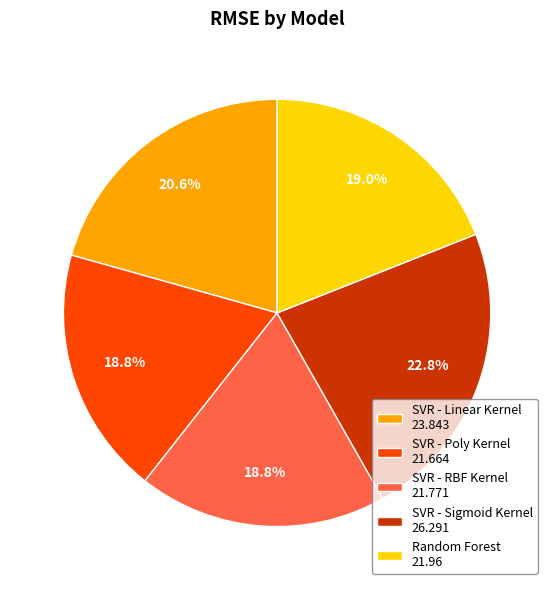

Is it true that SVR - Linear Kernel is 11% of the pie?

False